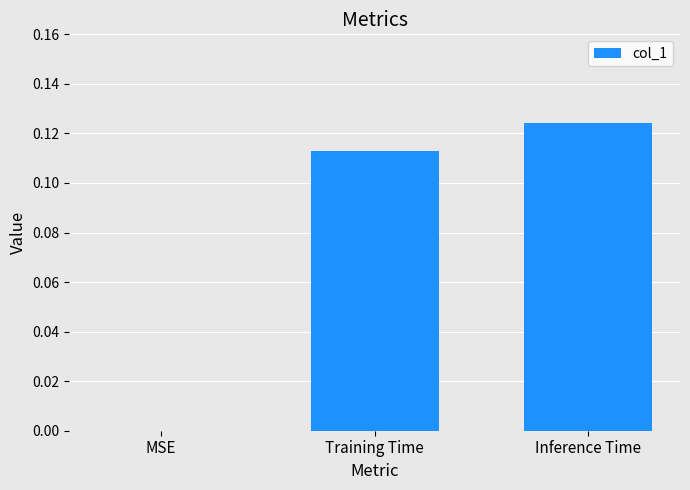

Where is the data nearest to the value 0?

MSE